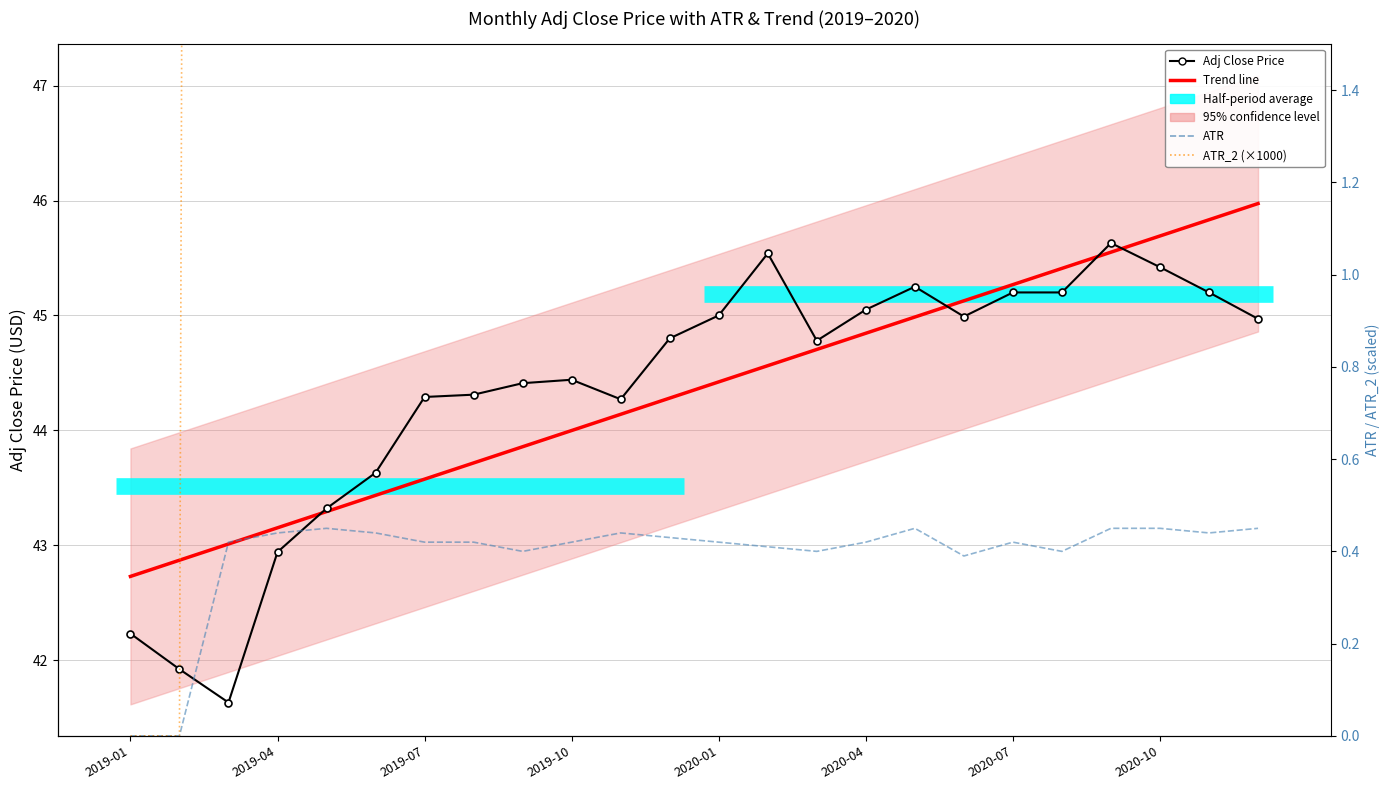

At how many categories does at least one series exceed 1?

24